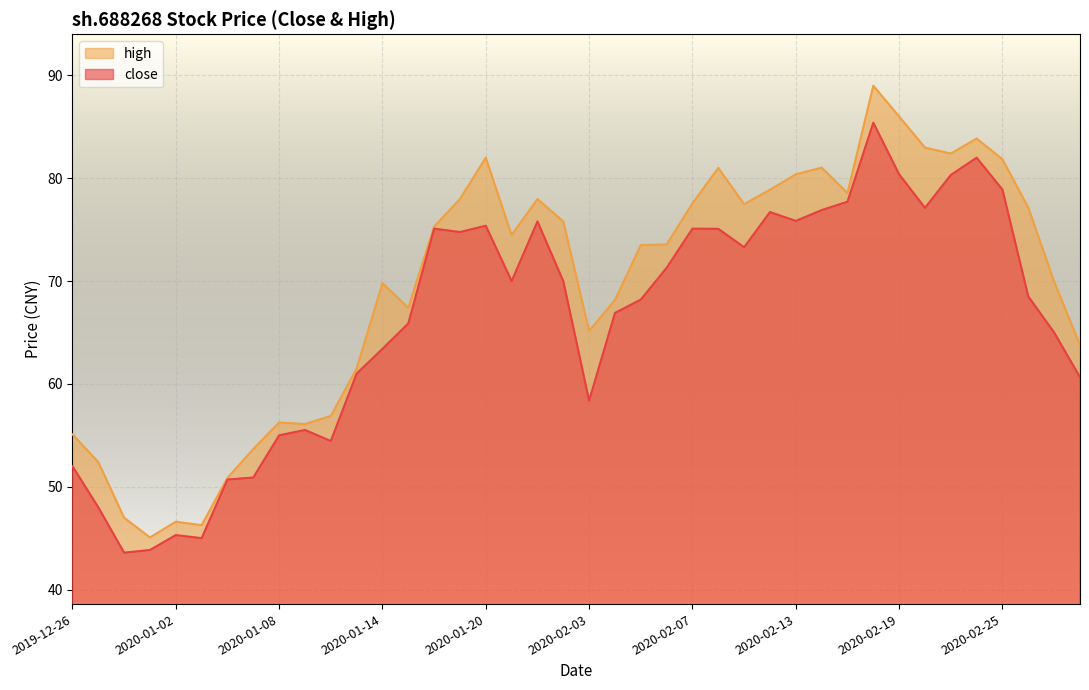

What is the difference between the second highest and second lowest values in the close series?

38.1